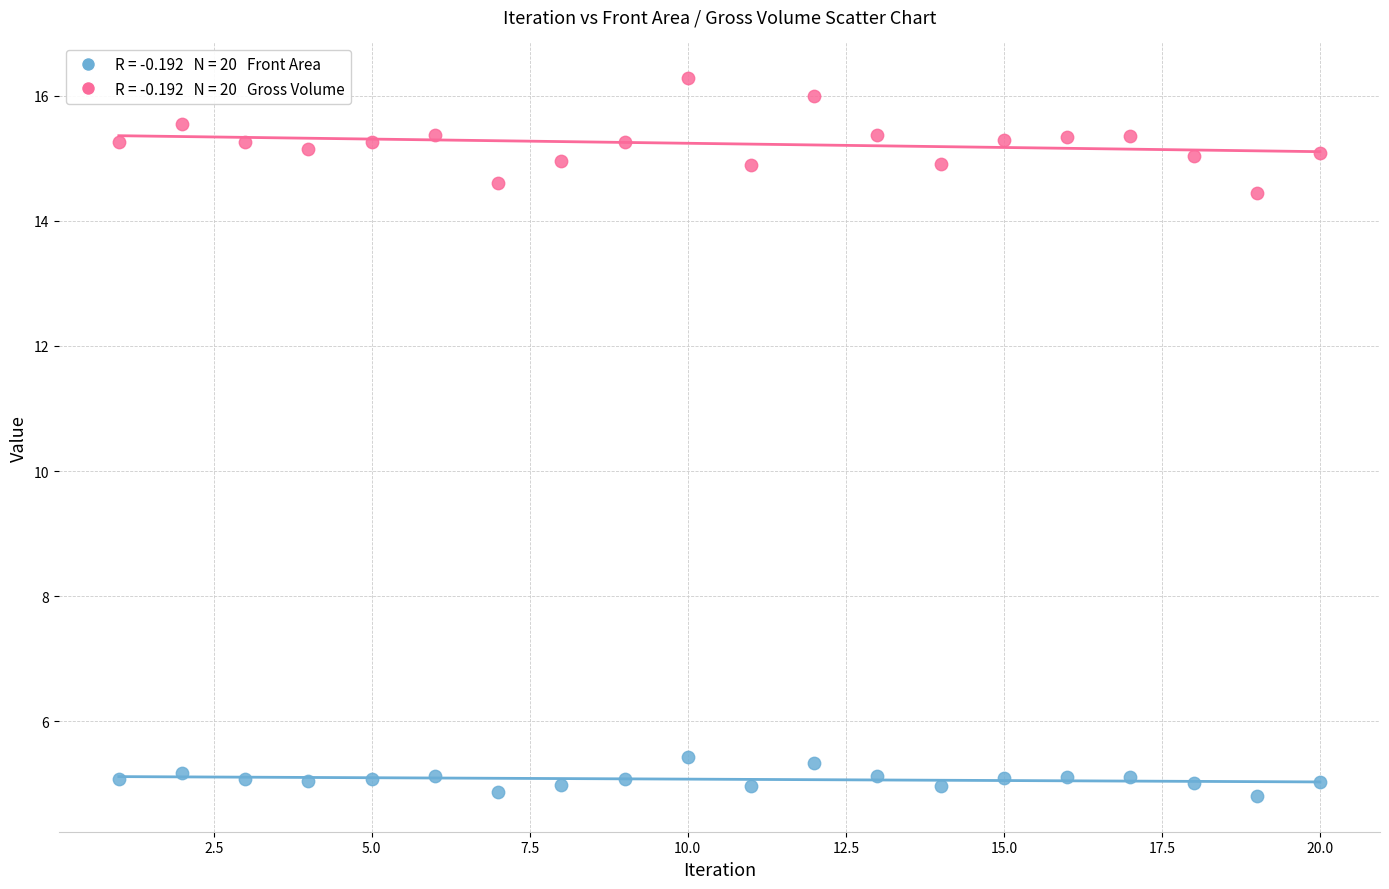

Across all data points, what is the range of Y values (max minus min)?

11.5